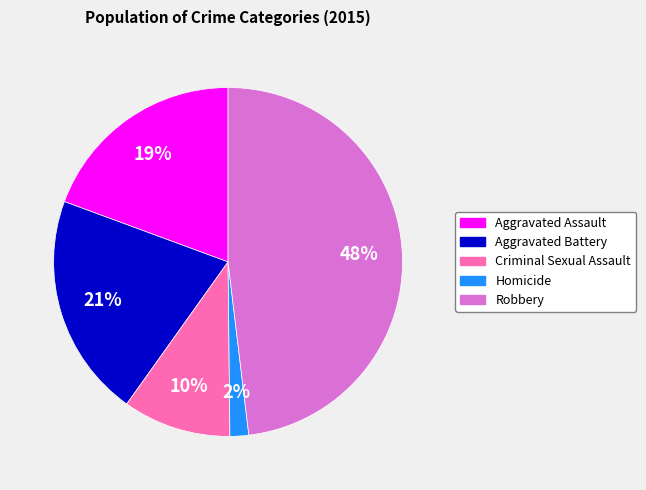

To the nearest percent, what is the combined percentage of Aggravated Assault and Robbery?

67%